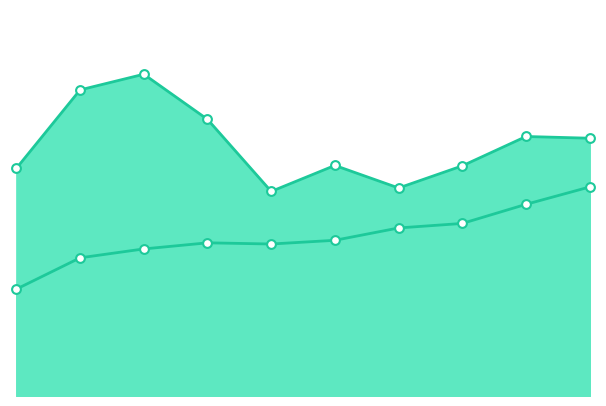

Which series reaches the maximum Y coordinate?

Robbery